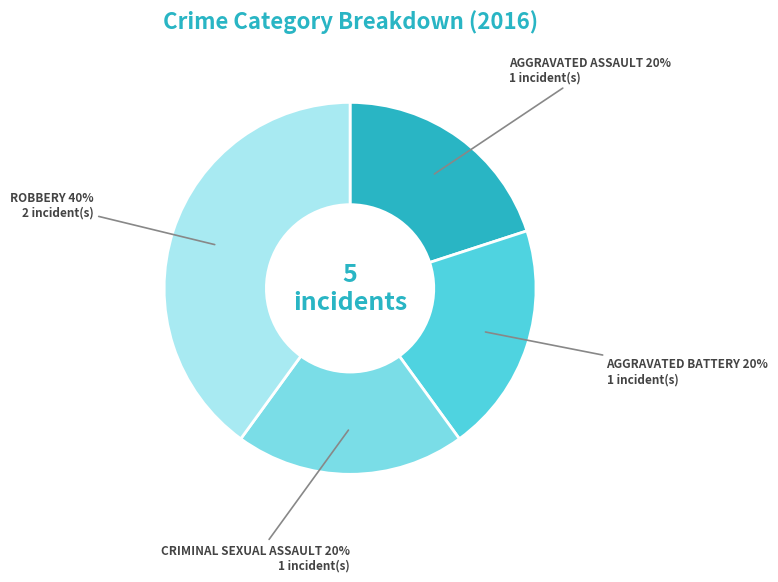

Is there any slice that represents more than half of the pie?

No